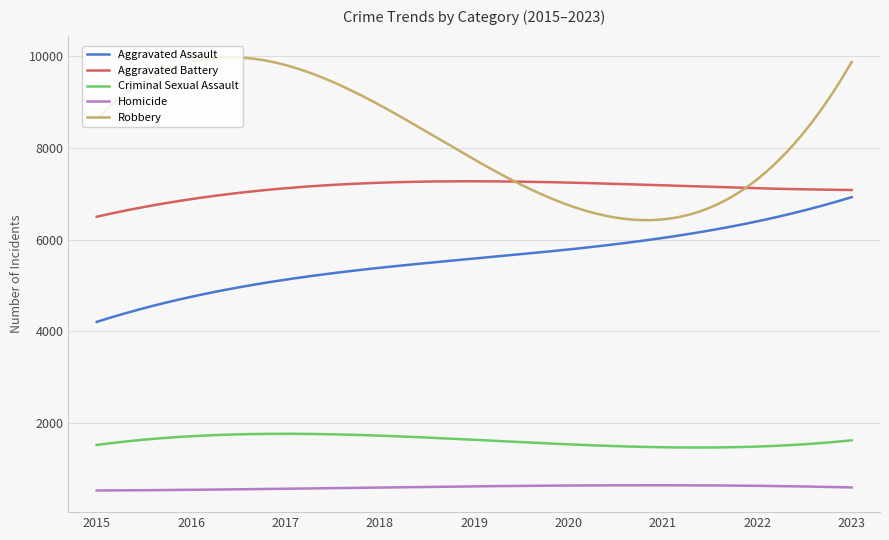

Which series has the widest spread of values?

Robbery